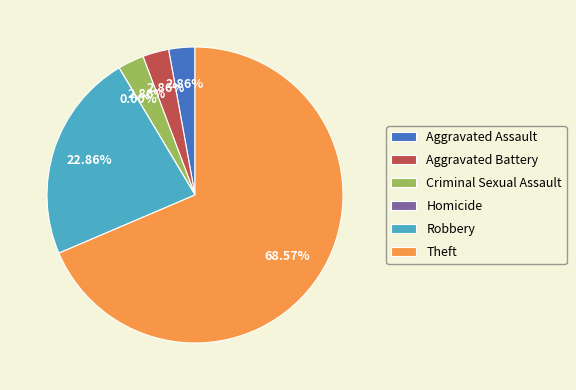

The Criminal Sexual Assault slice represents 14% of the pie. True or false?

False